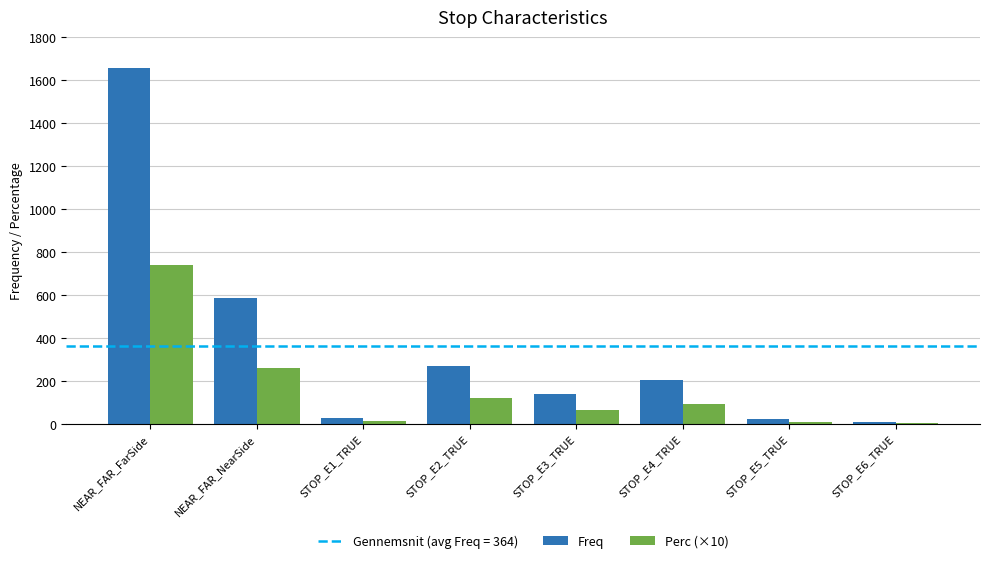

What is the difference between the Perc (×10) values at STOP_E1_TRUE and NEAR_FAR_FarSide?

726.4